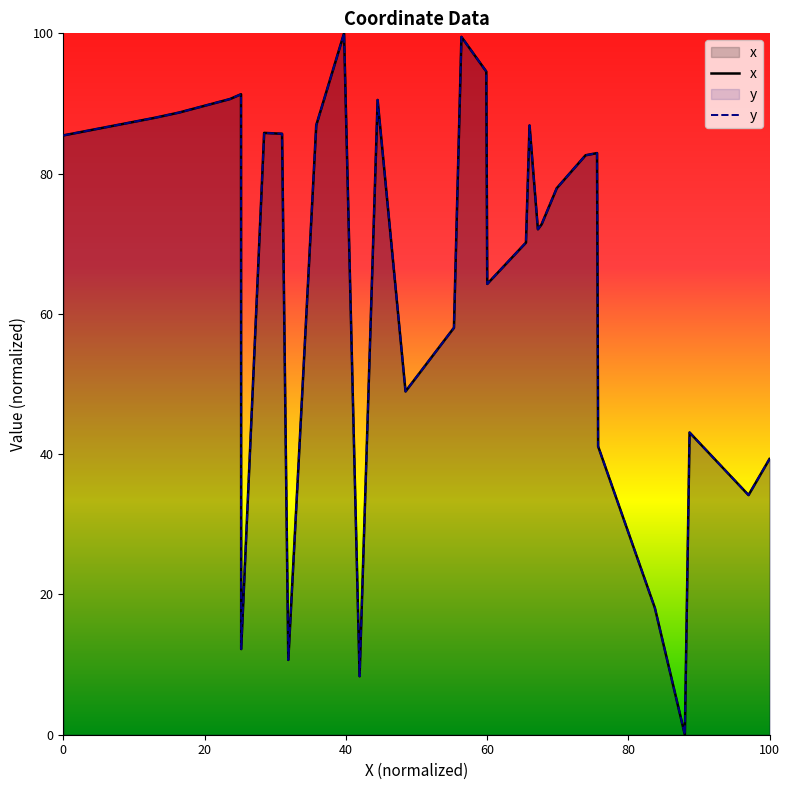

Rank the series by their maximum value, from lowest to highest.

x, y